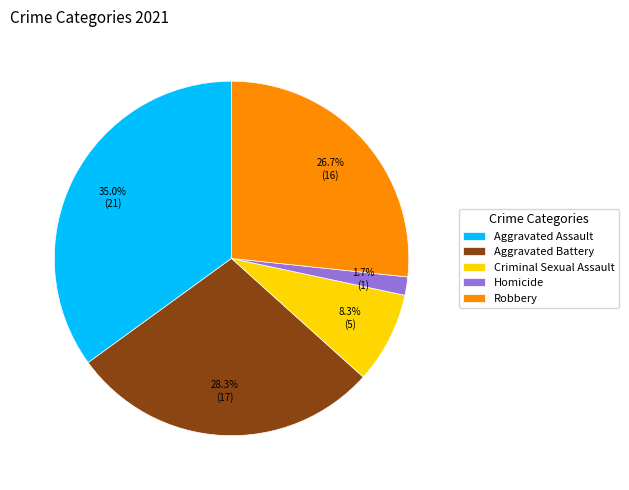

Count the number of slices in the pie.

5